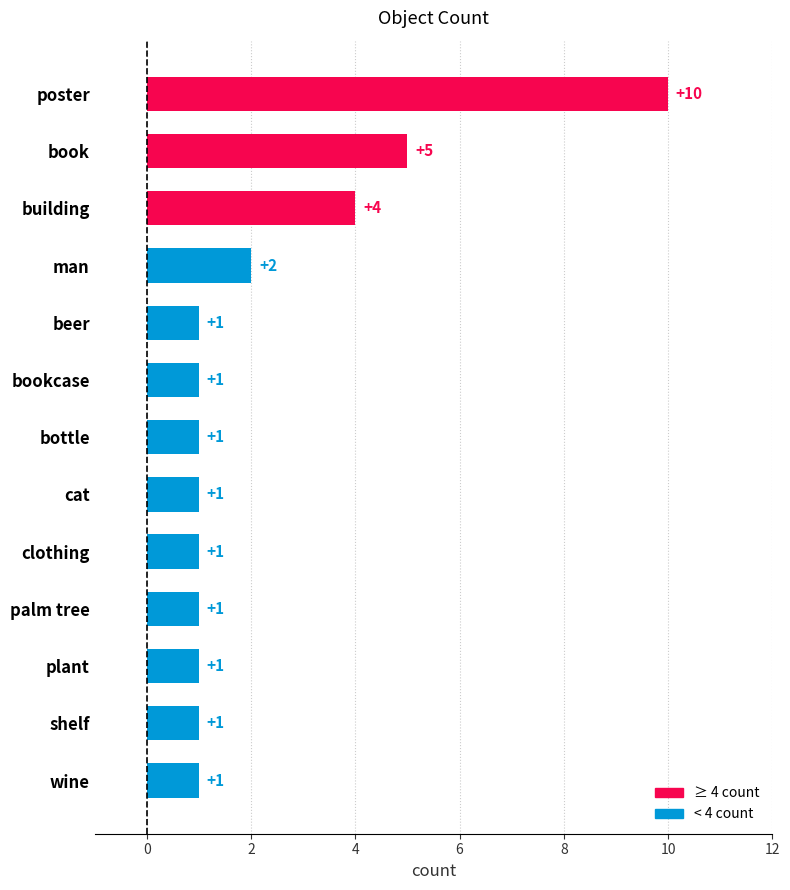

How many bars are there in total?

13